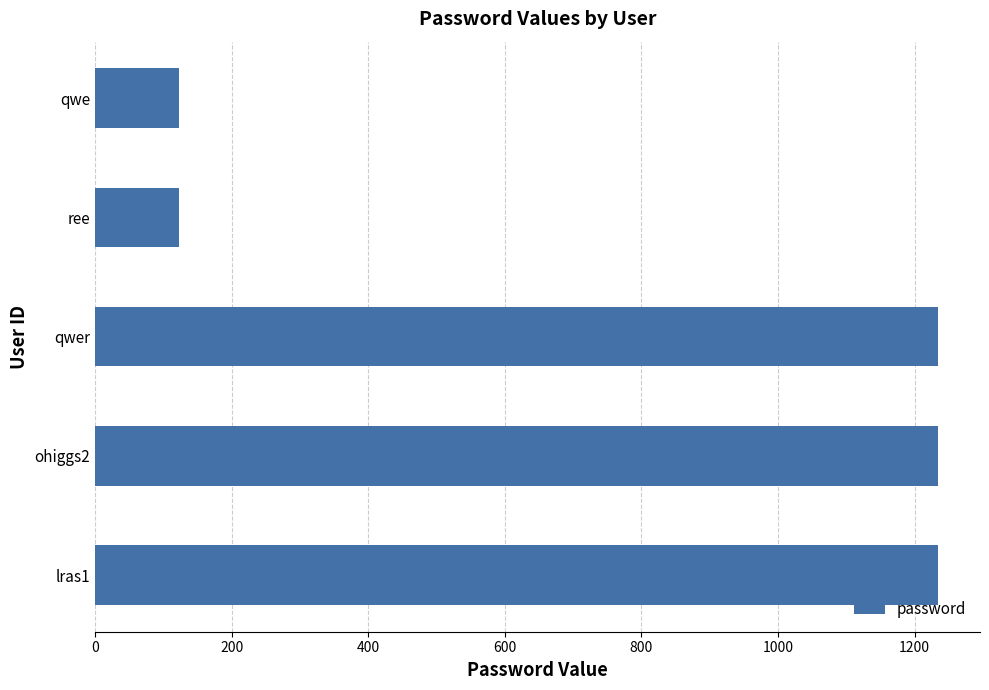

True or false: the data shows 123 at ree.

True